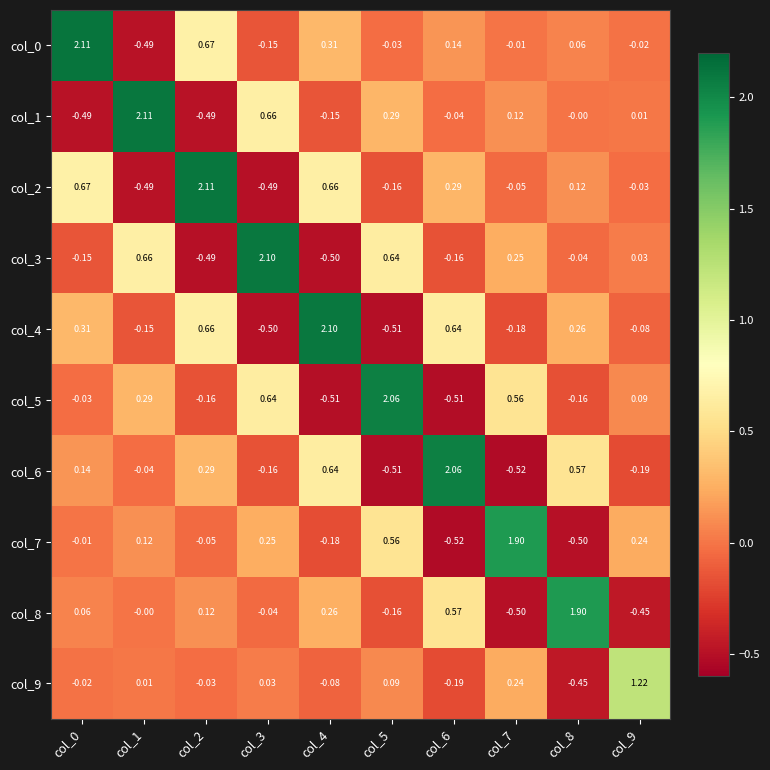

Is the value of col_0 at col_2 greater than the value of col_3 at col_6?

Yes